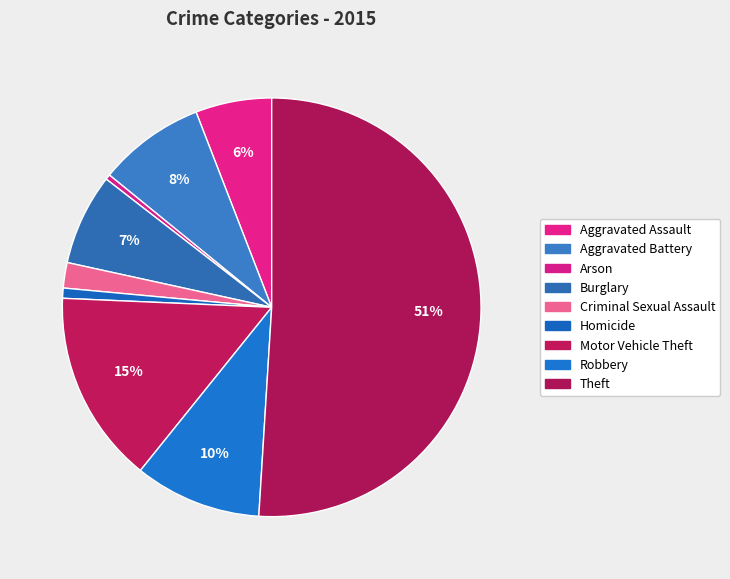

How many slices are in this pie chart?

9